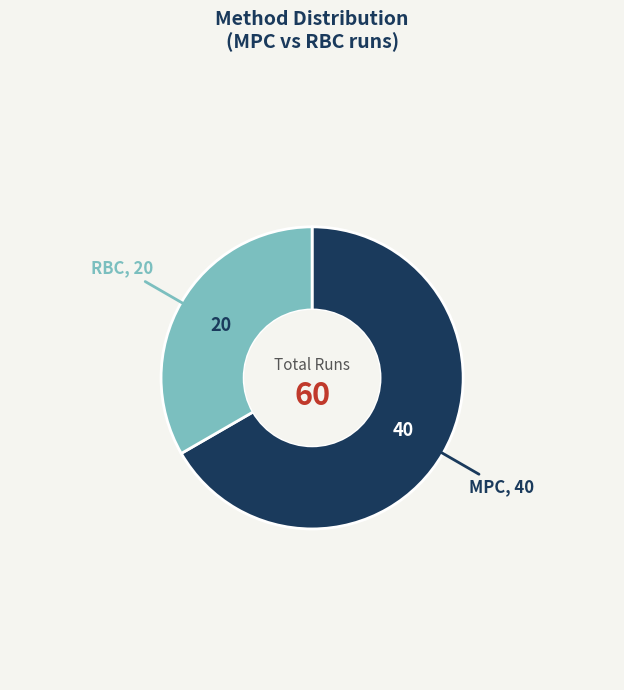

Does any single category account for the majority?

Yes